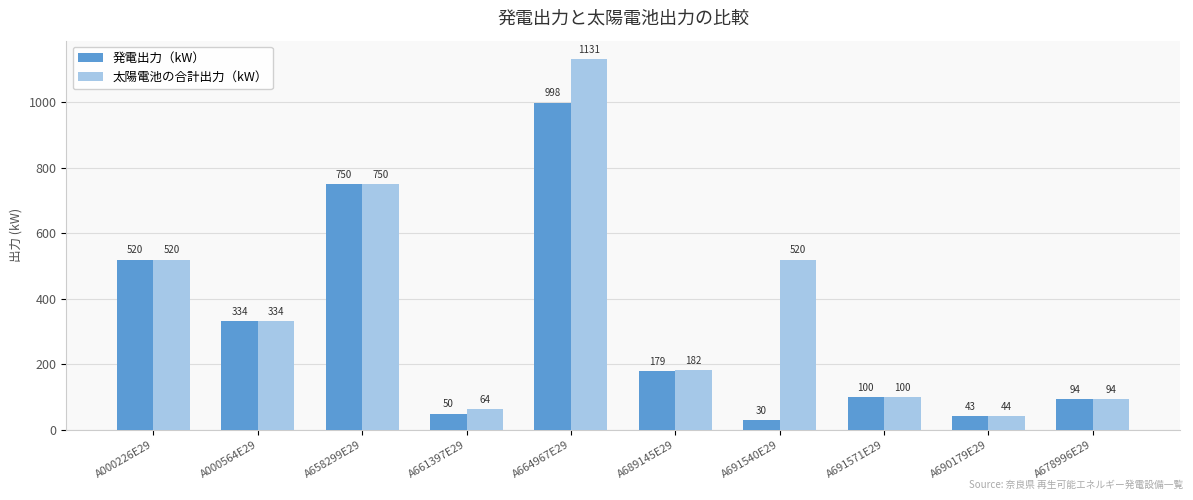

The value of 発電出力（kW） at A000564E29 is 489.0. True or false?

False